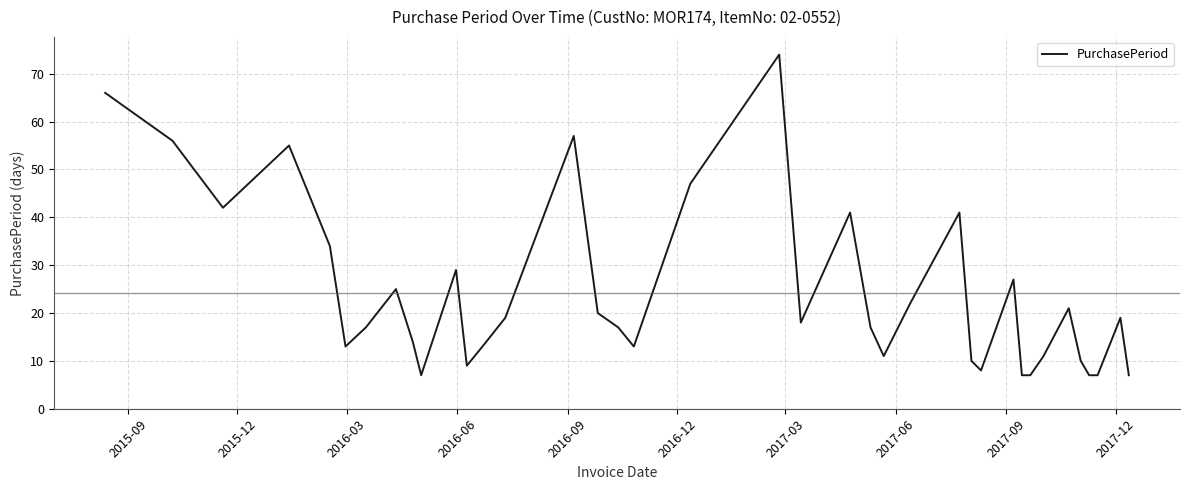

What is the smallest value displayed?

7